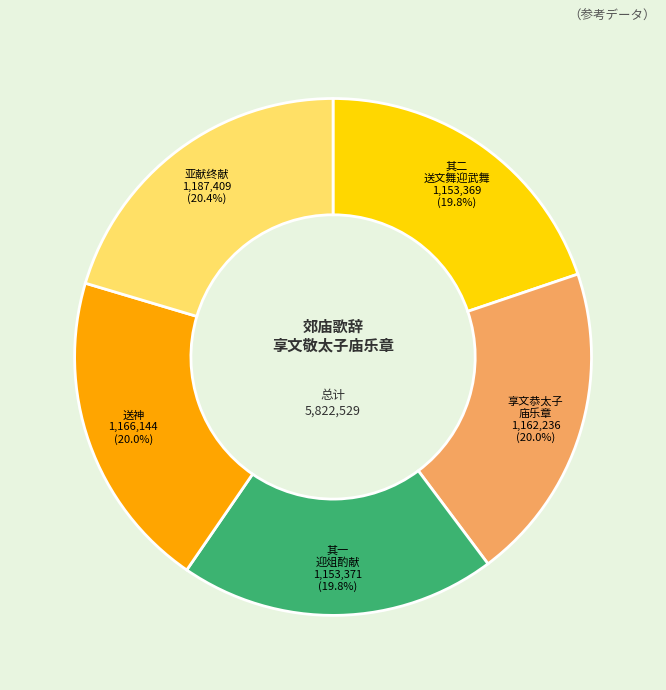

Is there any slice that represents more than half of the pie?

No